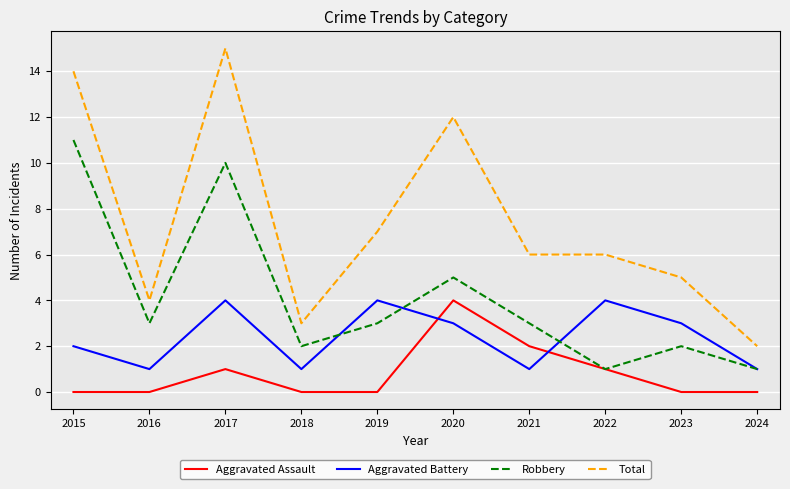

List the series in order of their overall mean, lowest first.

Aggravated Assault, Aggravated Battery, Robbery, Total